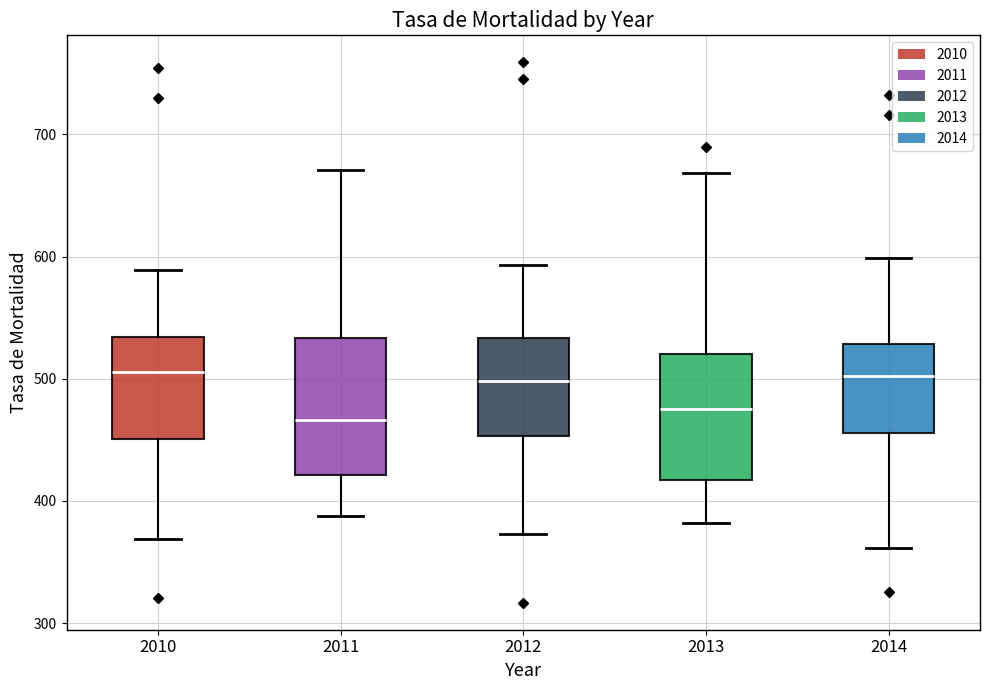

Reading left to right, transcribe this box plot: for each box, give where its median line is, the range the box spans, and where its two whiskers end, as read against the y-axis. The values are not printed on the chart, so give them approximately, as read against the axis.

2010: median 510, box 450 to 530, whiskers 370 to 590
2011: median 470, box 420 to 530, whiskers 390 to 670
2012: median 500, box 450 to 530, whiskers 370 to 590
2013: median 470, box 420 to 520, whiskers 380 to 670
2014: median 500, box 460 to 530, whiskers 360 to 600